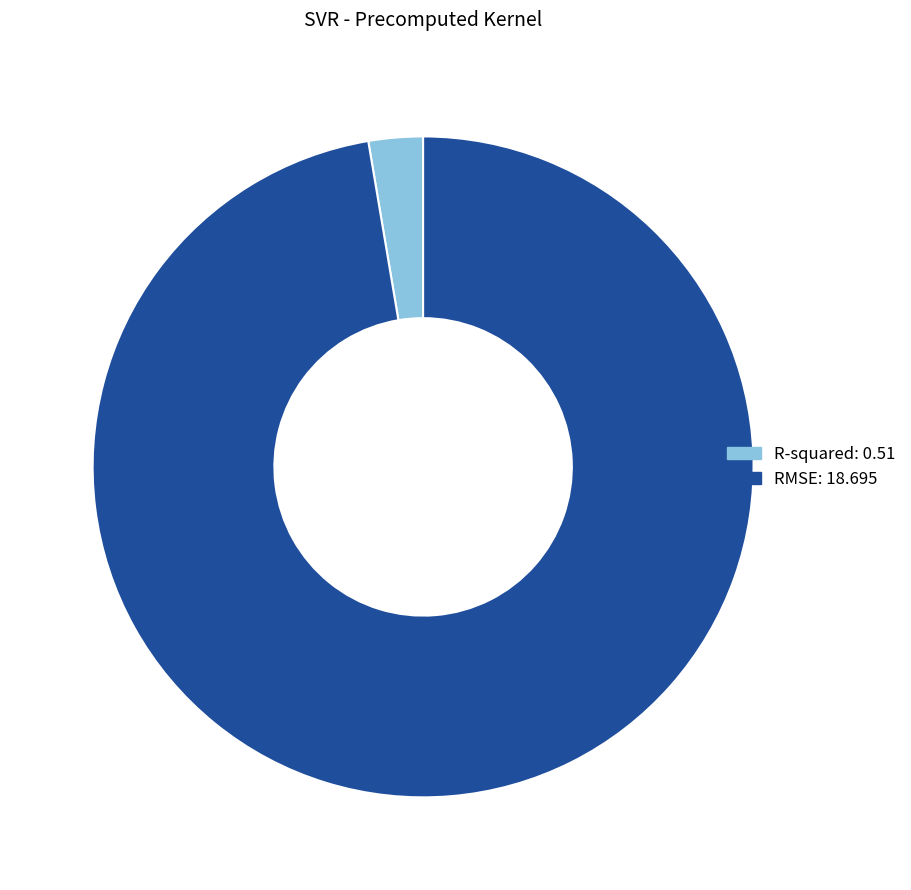

Is the sum of R-squared and RMSE greater than half?

Yes